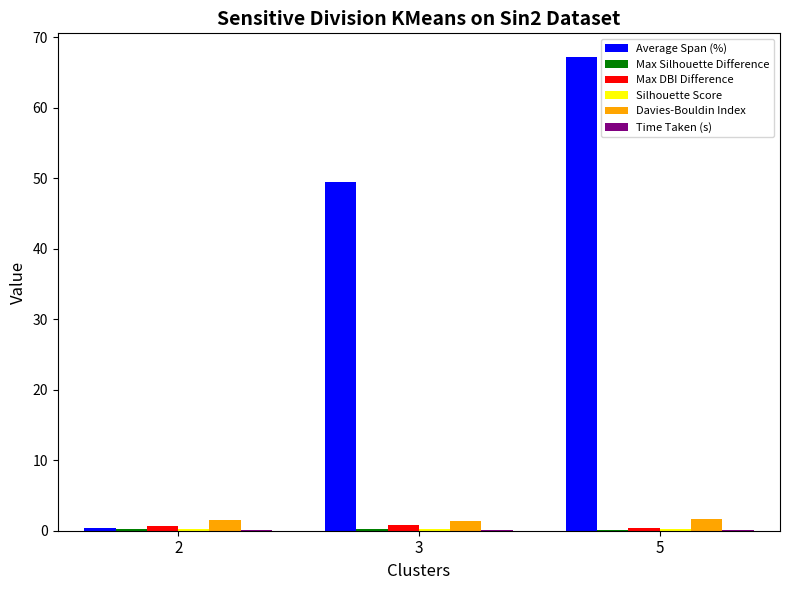

What is the maximum value shown in the chart?

67.2